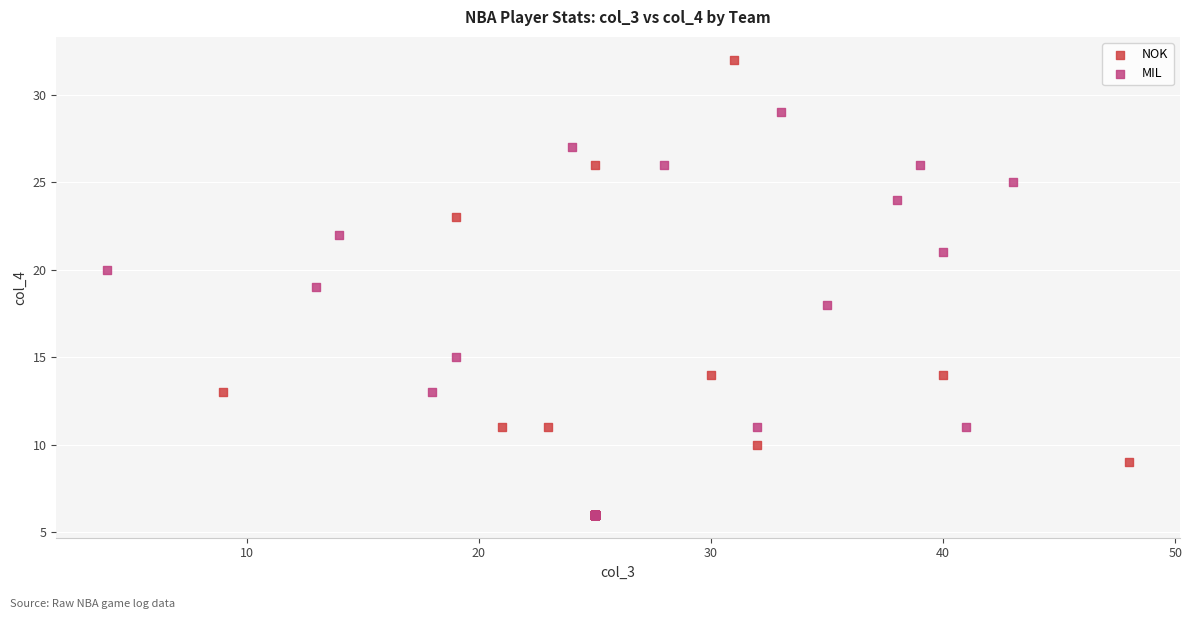

Which series reaches the maximum Y coordinate?

NOK